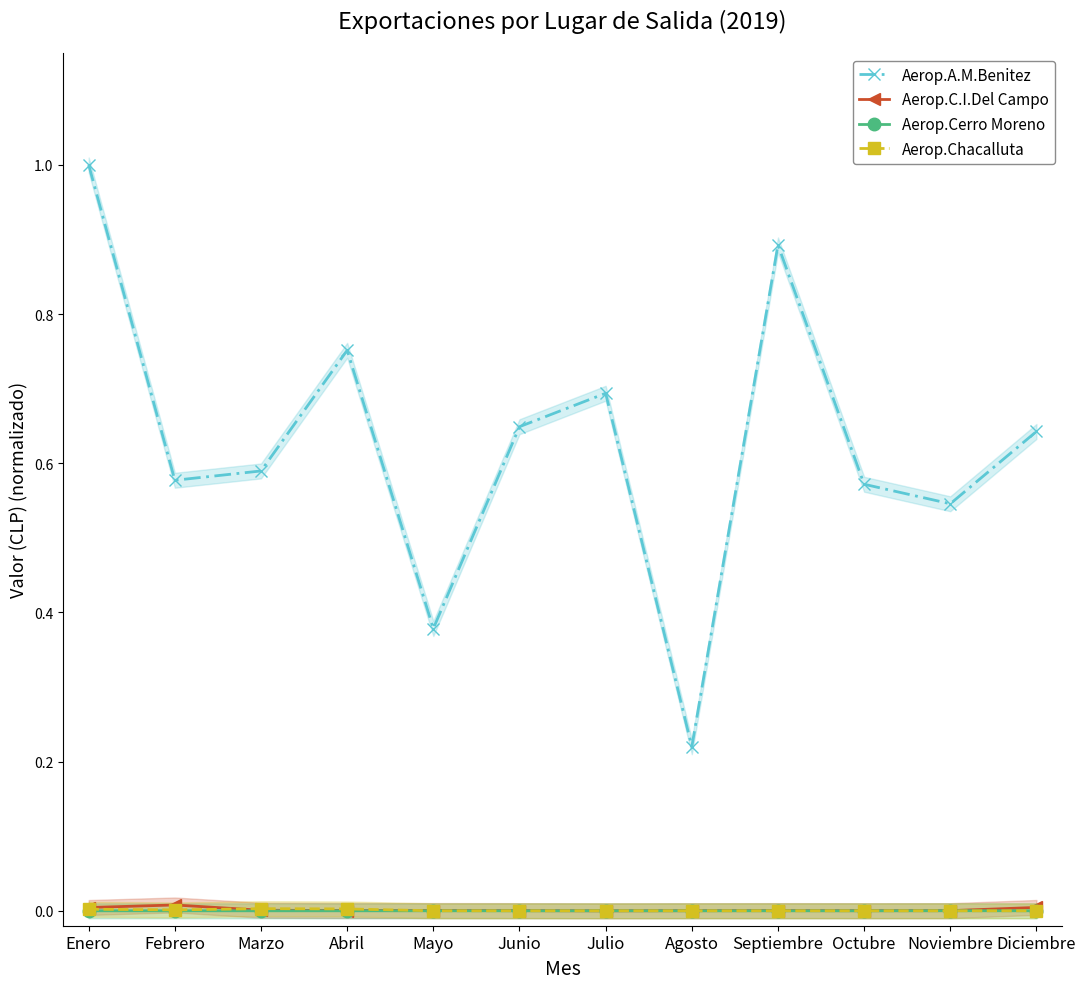

Between Febrero and Diciembre, which series saw the biggest shift?

Aerop.A.M.Benitez